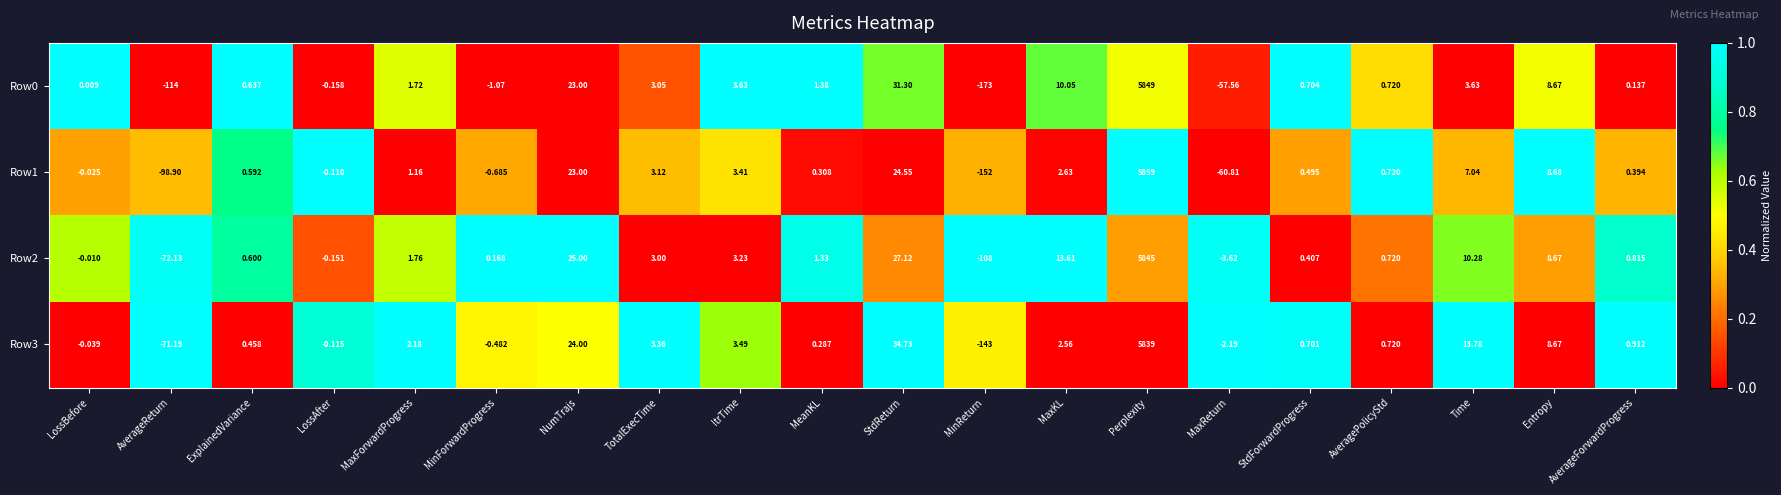

Which category has the highest value in the Row1 series?

Perplexity